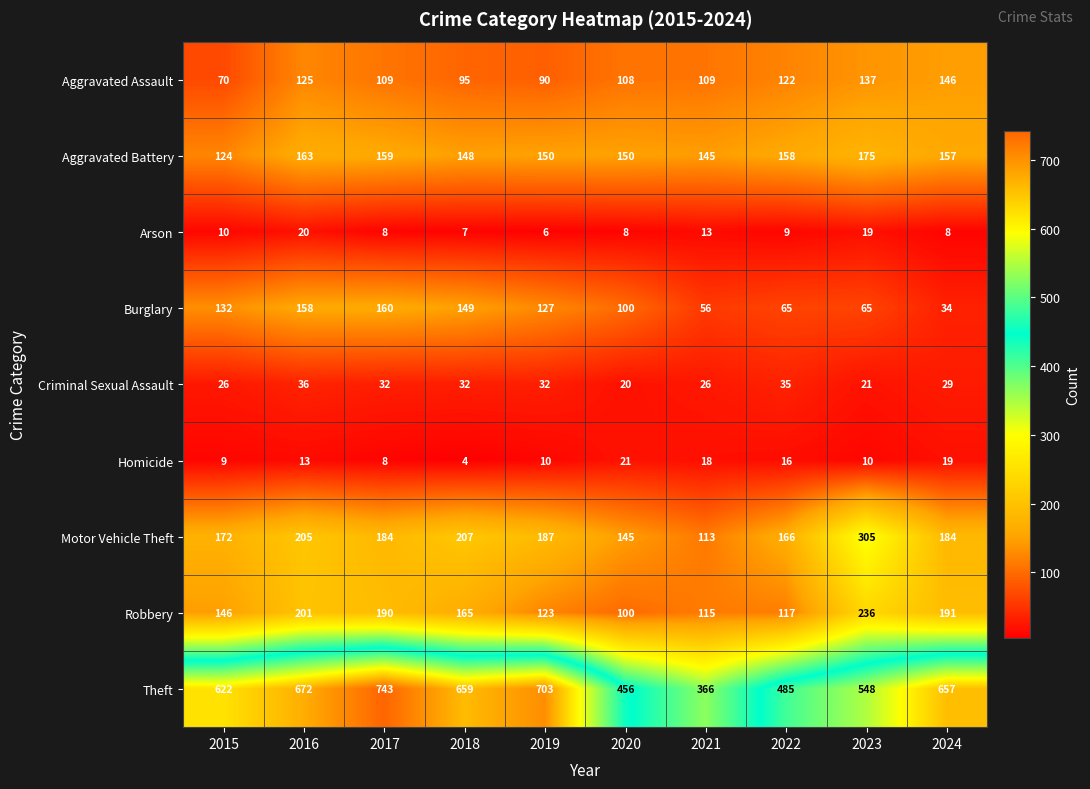

The Aggravated Assault series shows 146 at 2024. True or false?

True